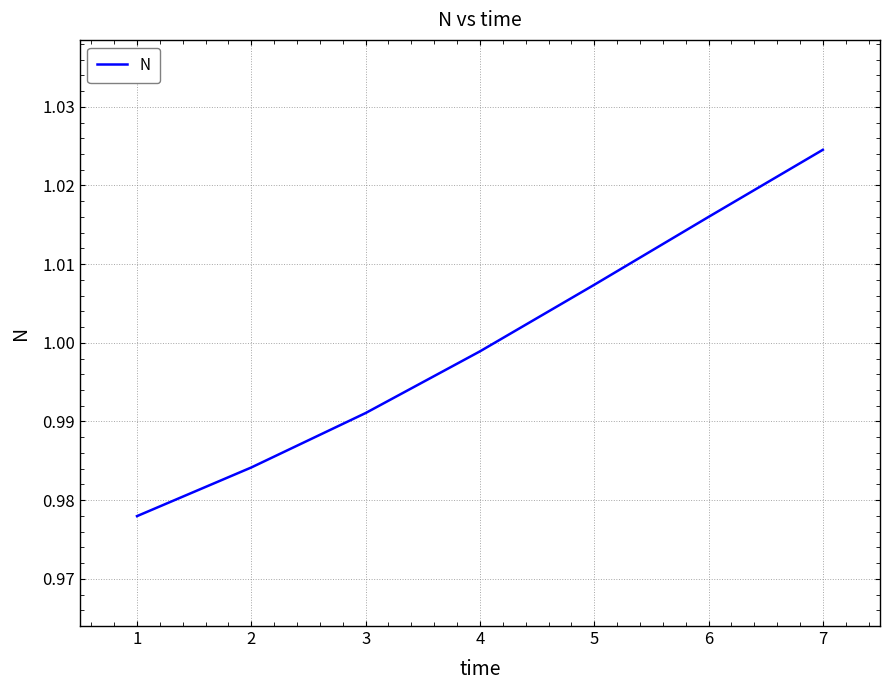

True or false: the data has more than 1 interior local peaks.

False